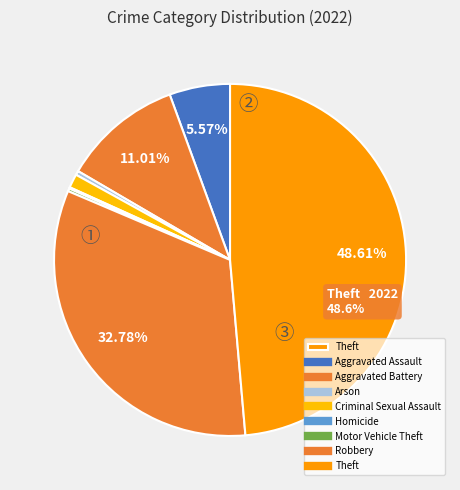

Does any single category account for the majority?

No